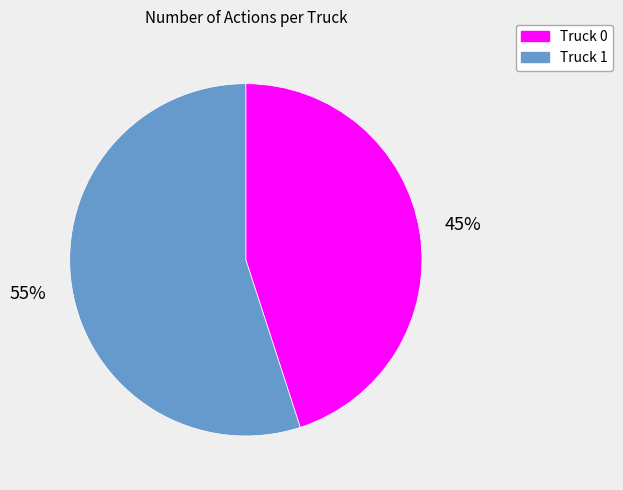

What is the largest slice in the pie chart?

Truck 1